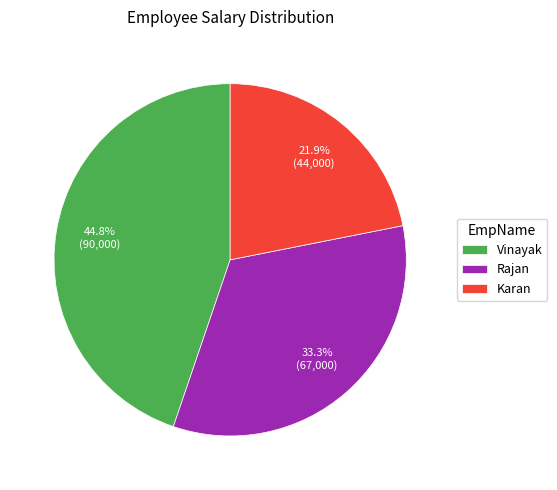

Is it true that Karan is 22% of the pie?

True